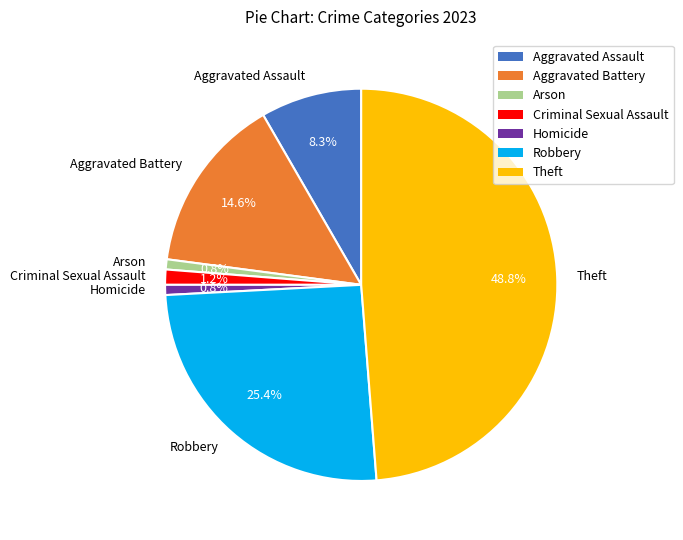

How many segments does this pie chart have?

7